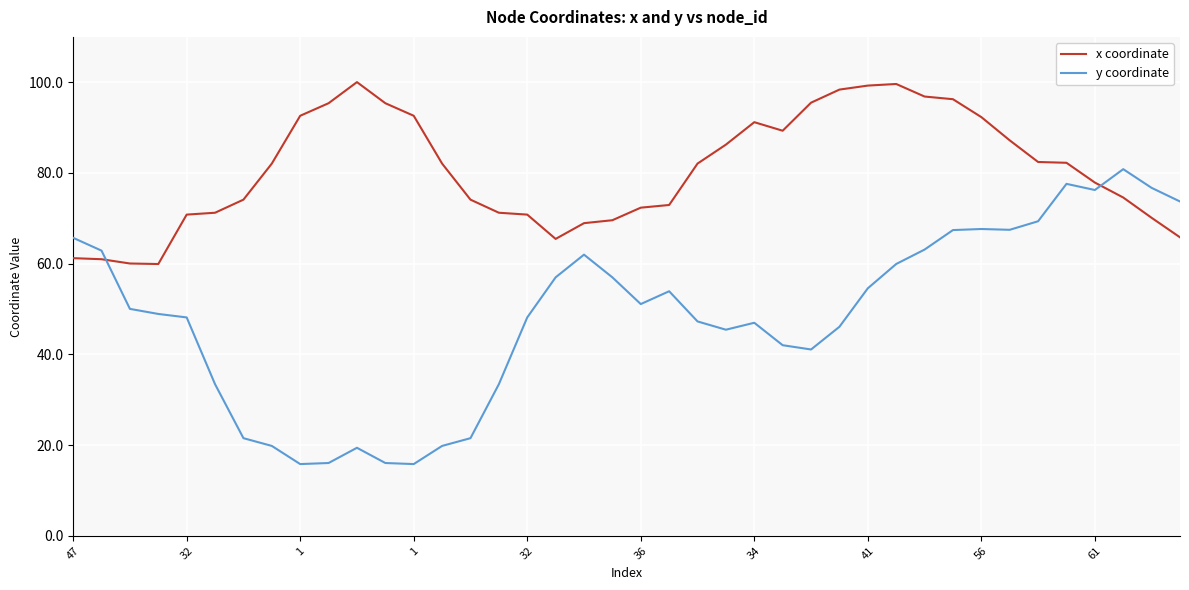

Which series has the largest total across all categories?

x coordinate